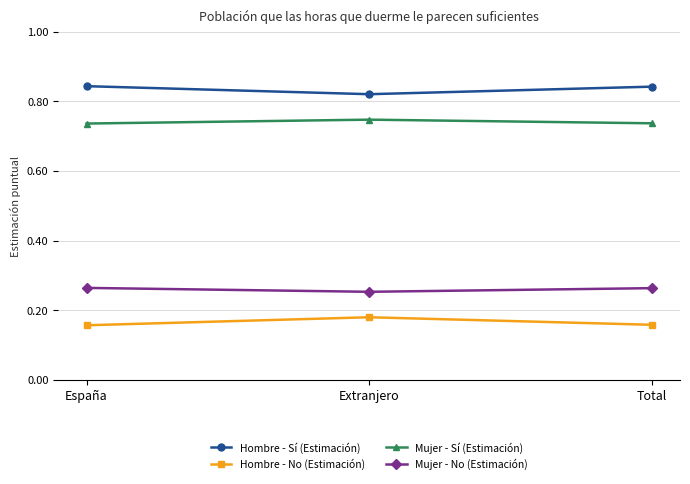

The Mujer - Sí (Estimación) series shows 0.4 at Extranjero. True or false?

False